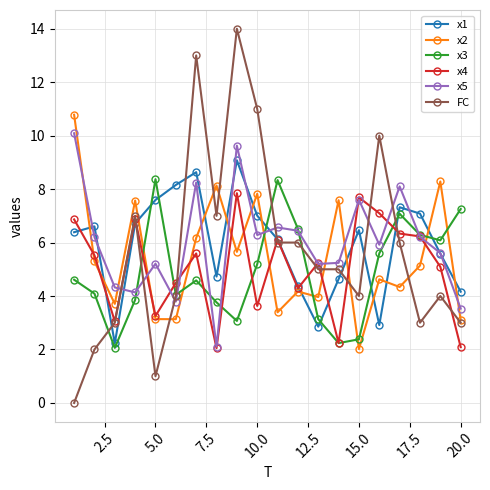

True or false: FC has more than 0 interior local peaks.

True